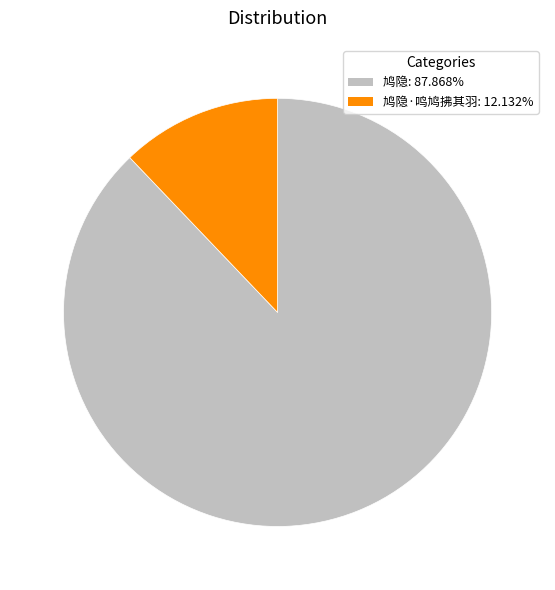

Does any single category account for the majority?

Yes